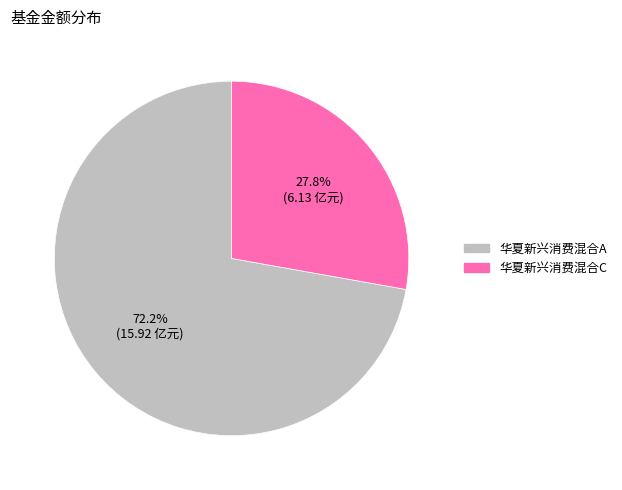

Is it true that 华夏新兴消费混合A is 72% of the pie?

True